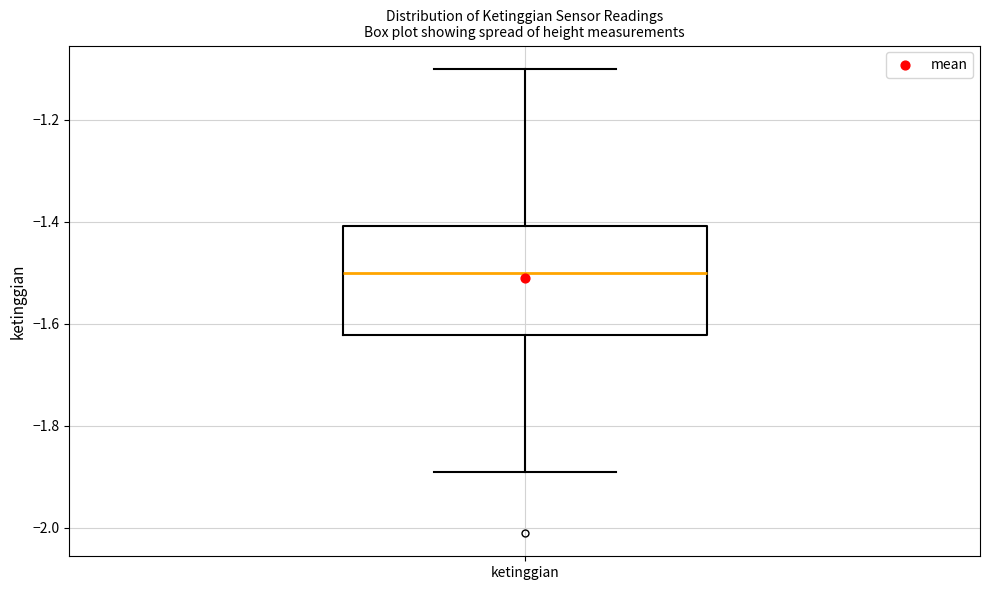

Read this box plot against the y-axis: the position of the median line, the range covered by the box, and the ends of both whiskers. The values are not printed on the chart, so give them approximately, as read against the axis.

median -1.50, box -1.62 to -1.40, whiskers -1.88 to -1.10